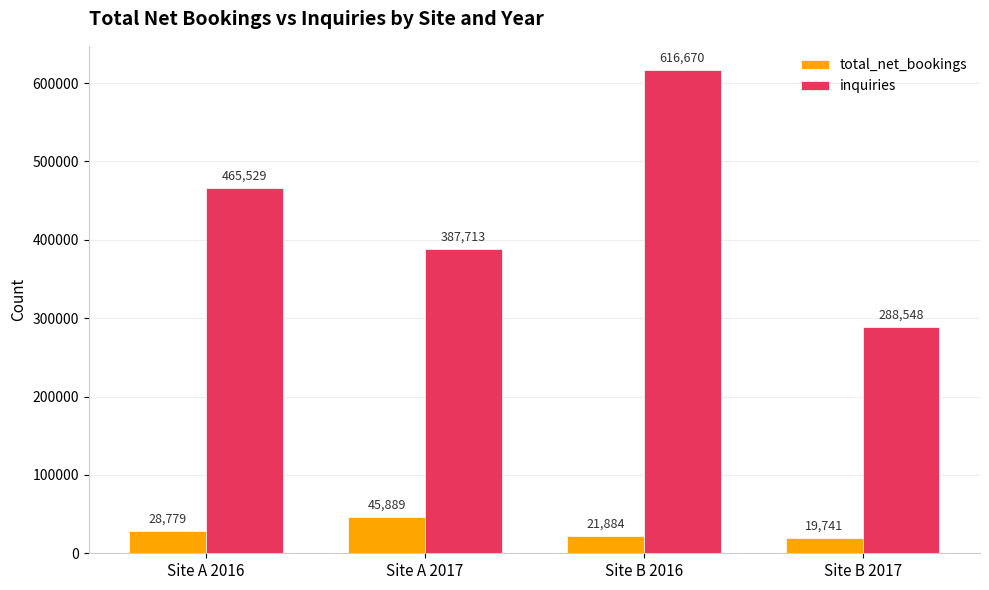

What is the spread (max minus min) of values at Site A 2016?

436750